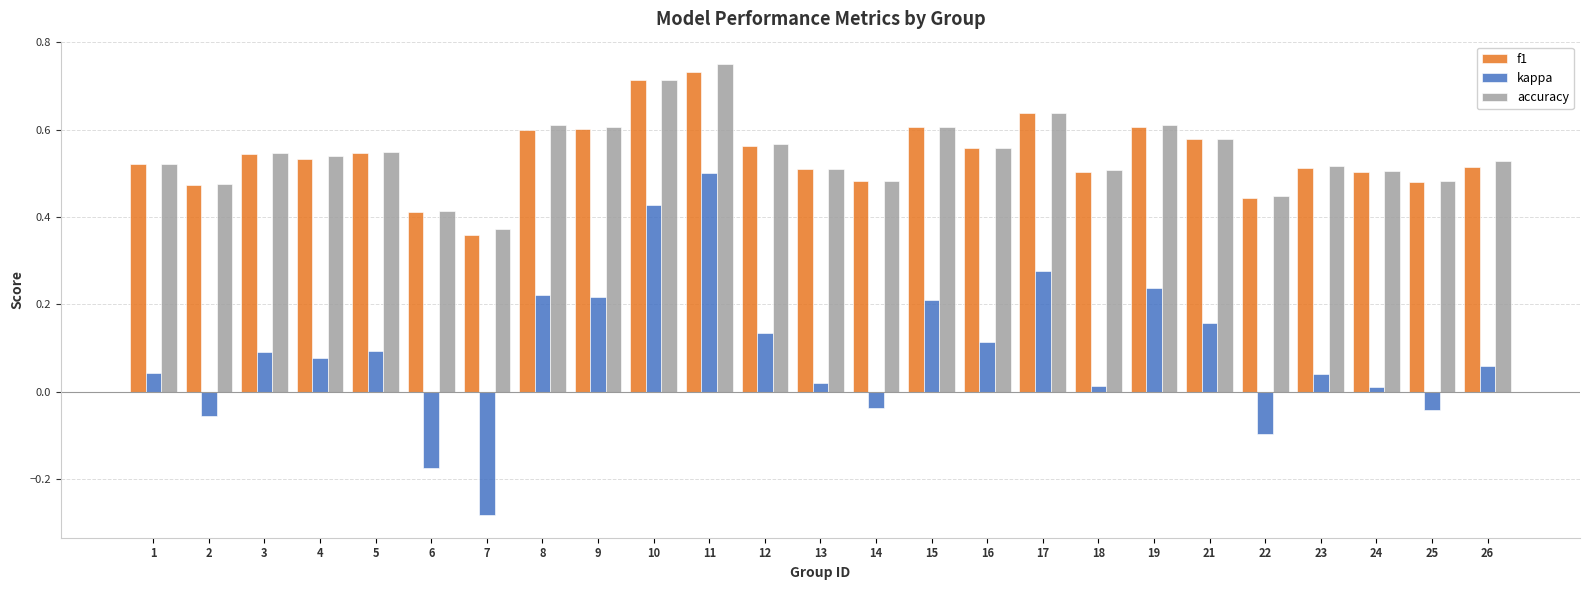

Which series has the largest range (max minus min)?

kappa